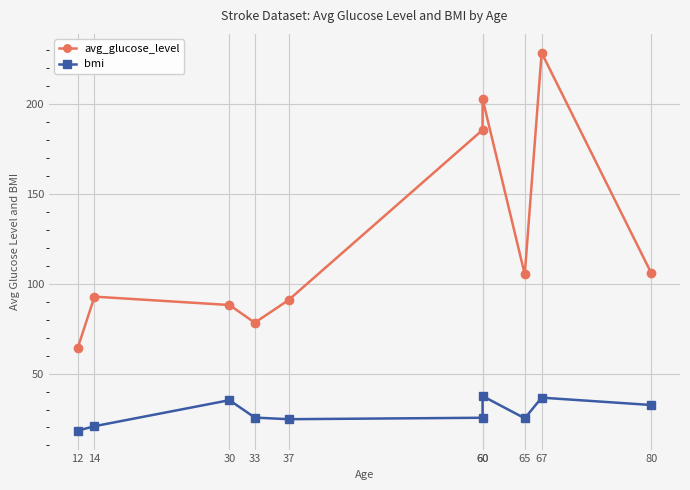

Is this an area chart (filled region under the line)?

No